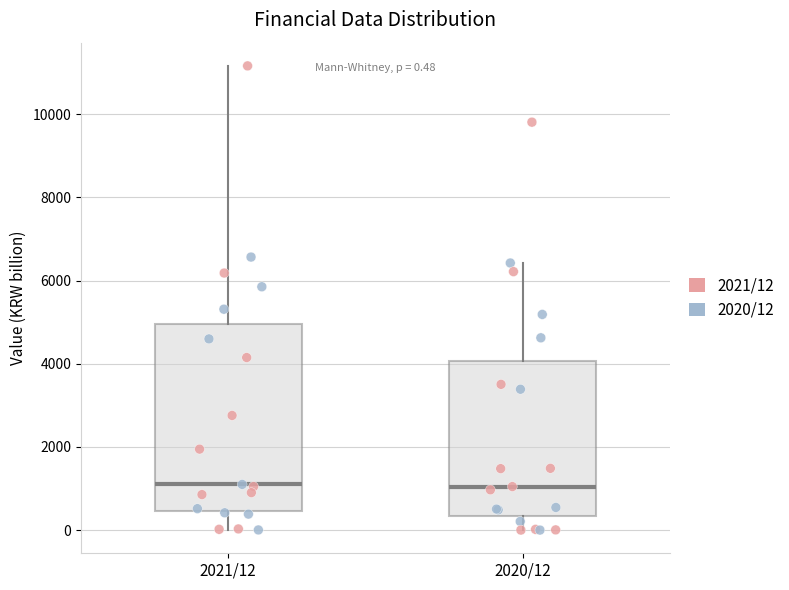

Which box is the tallest, from its lower edge to its upper edge?

2021/12